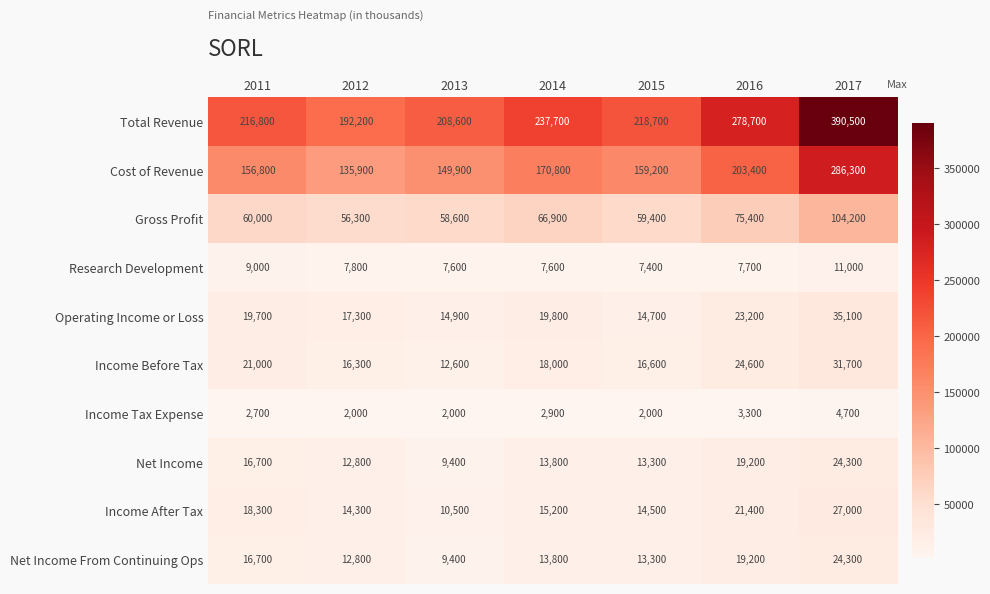

At which category does the chart reach its peak across all series?

2017